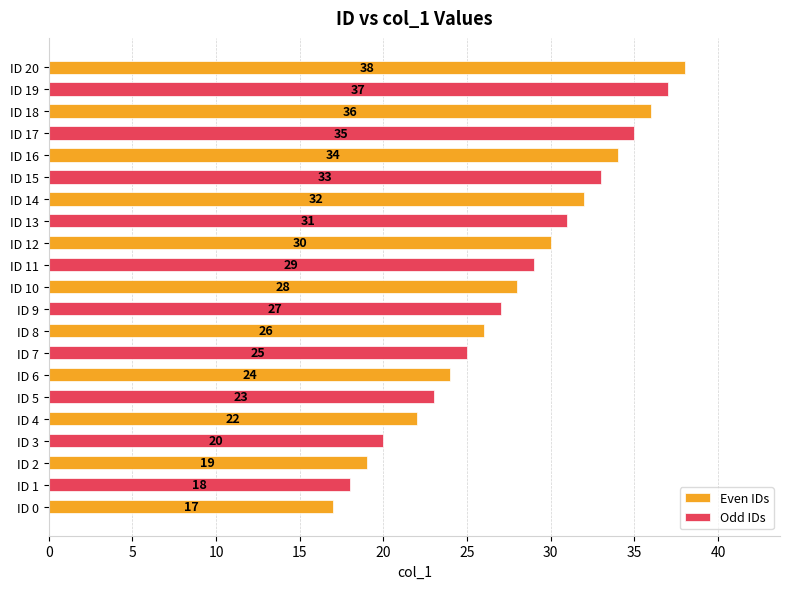

Reading right to left, what are all the values shown in this chart?

38	37	36	35	34	33	32	31	30	29	28	27	26	25	24	23	22	20	19	18	17